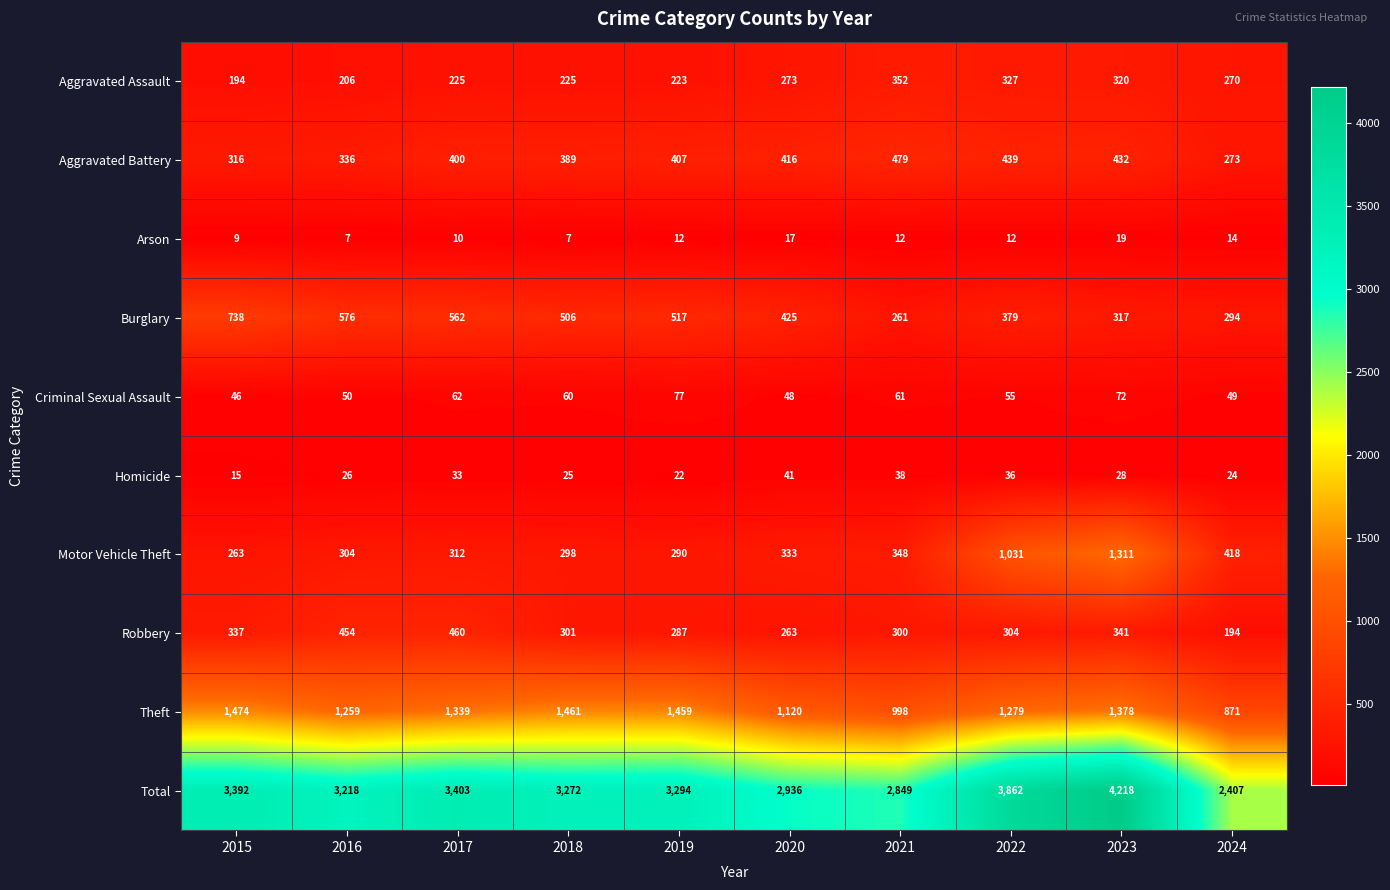

Which series changed the most between 2016 and 2019?

Theft